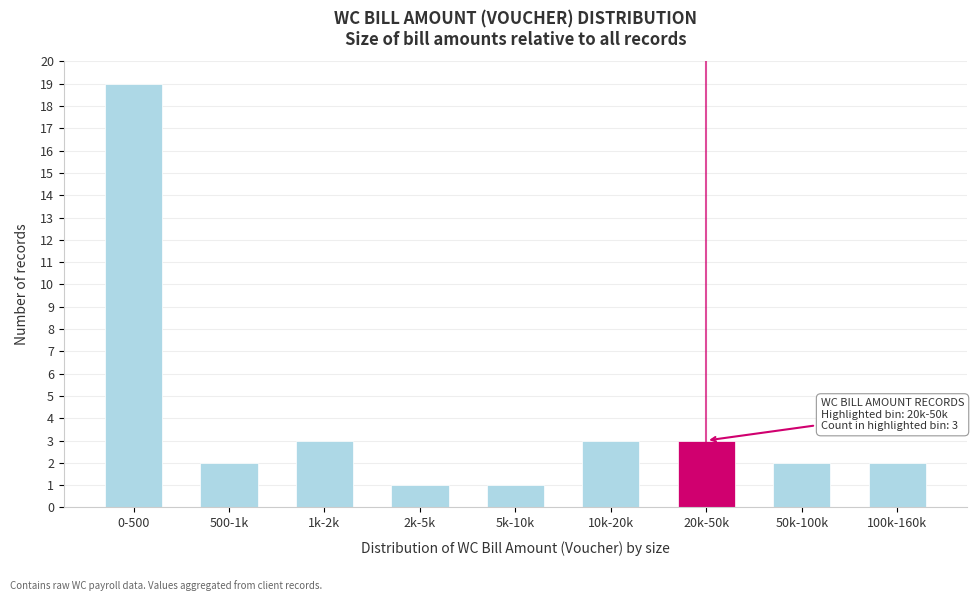

Reading left to right, transcribe all the data shown in this chart.

19	2	3	1	1	3	3	2	2